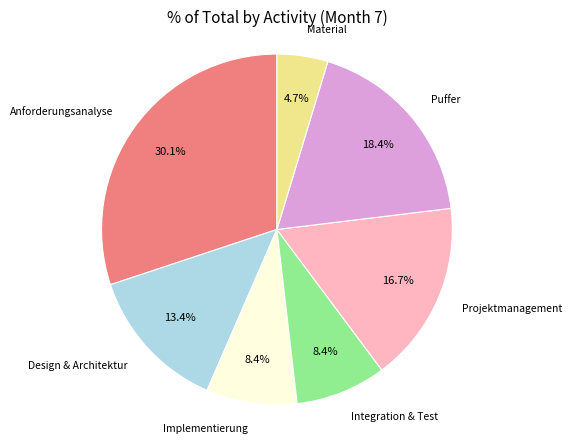

How many segments does this pie chart have?

7